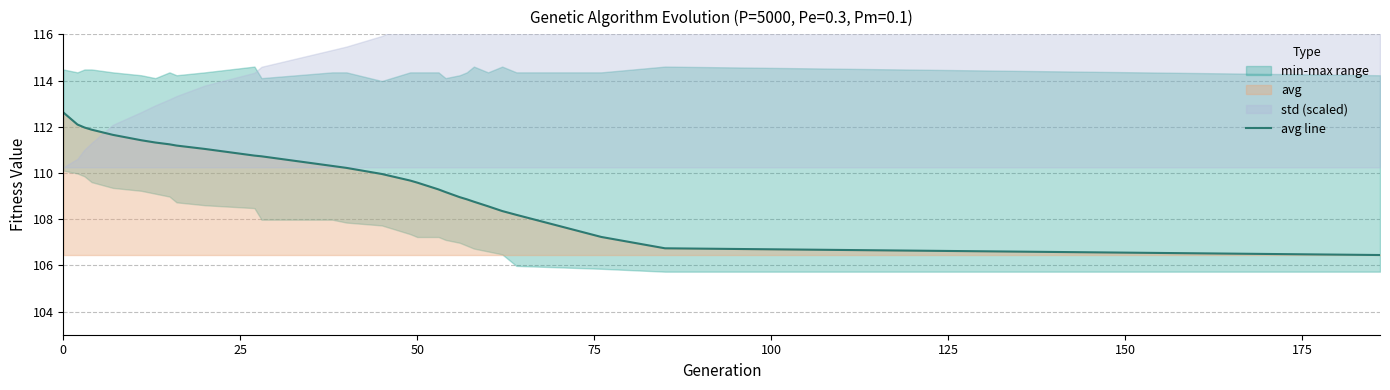

What is the sum of all values?

3078.2